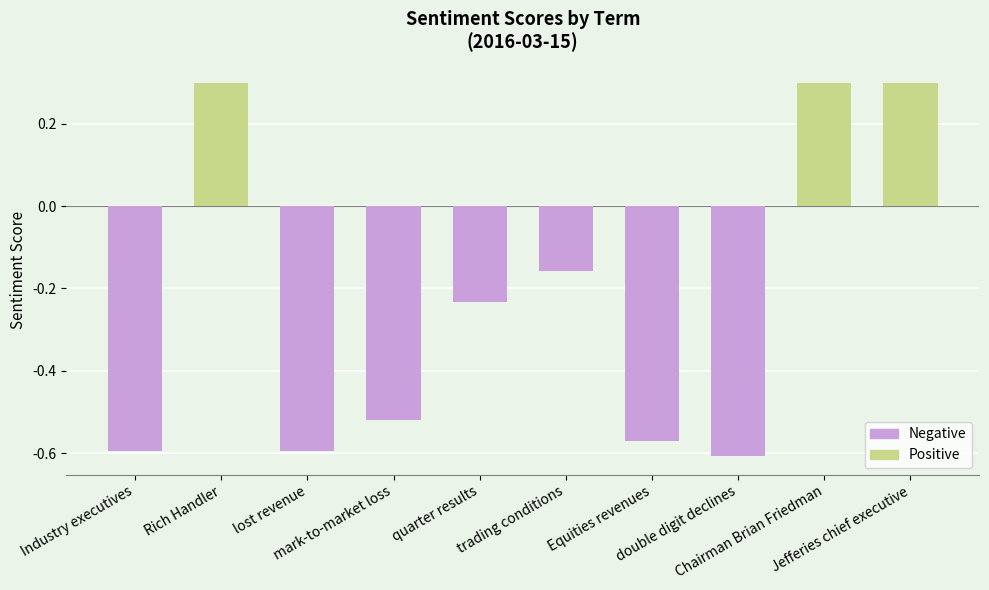

What is the value of the 2nd bar from the left?

0.3